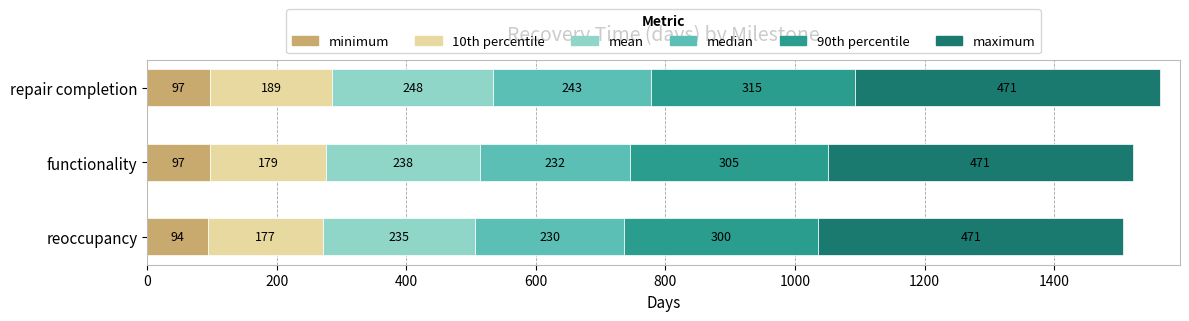

What are all the series names shown in the legend?

minimum, 10th percentile, mean, median, 90th percentile, maximum